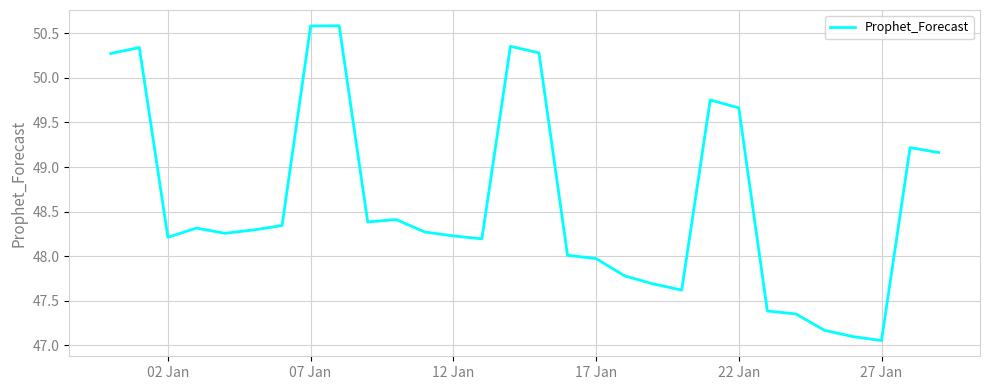

What is the maximum value shown in the chart?

50.6